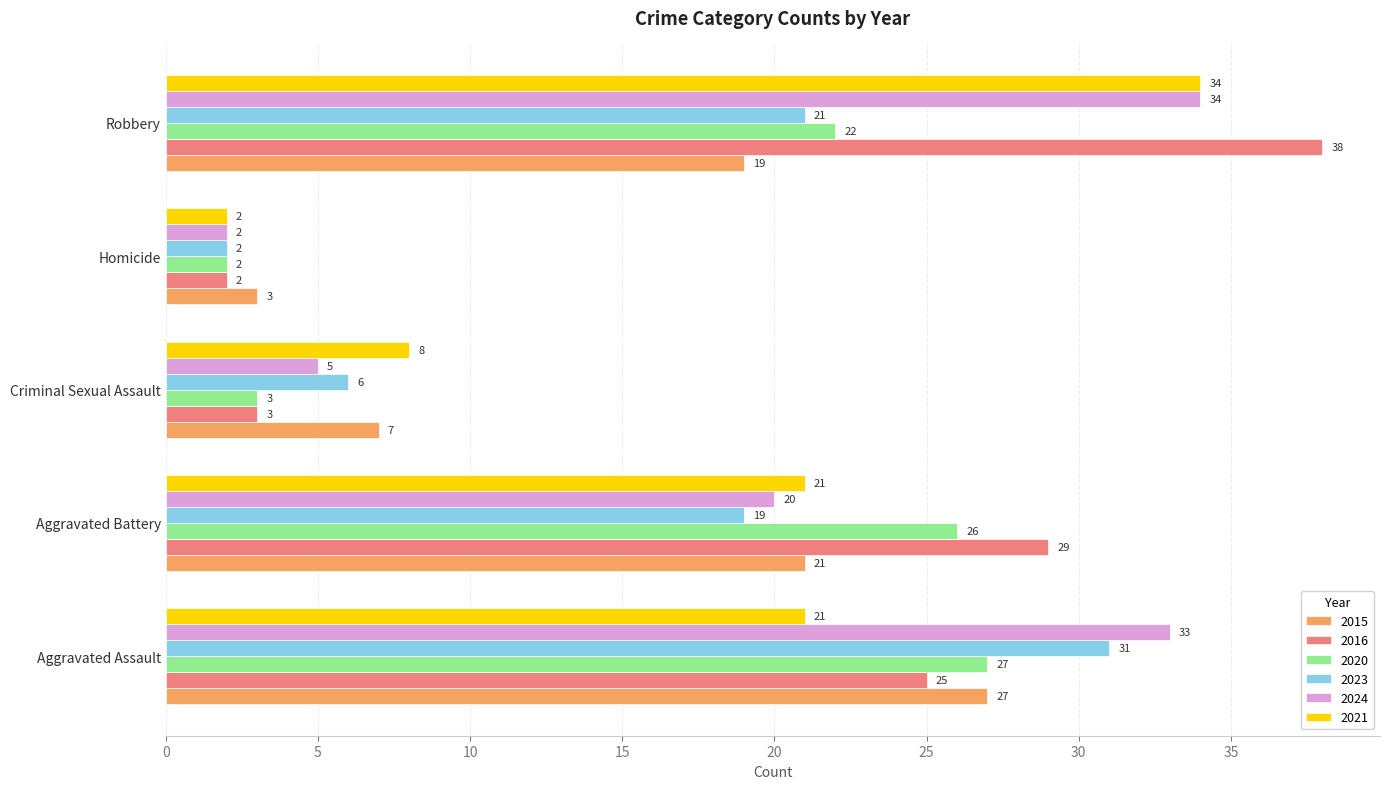

At which category is the sum across all series the highest?

Robbery